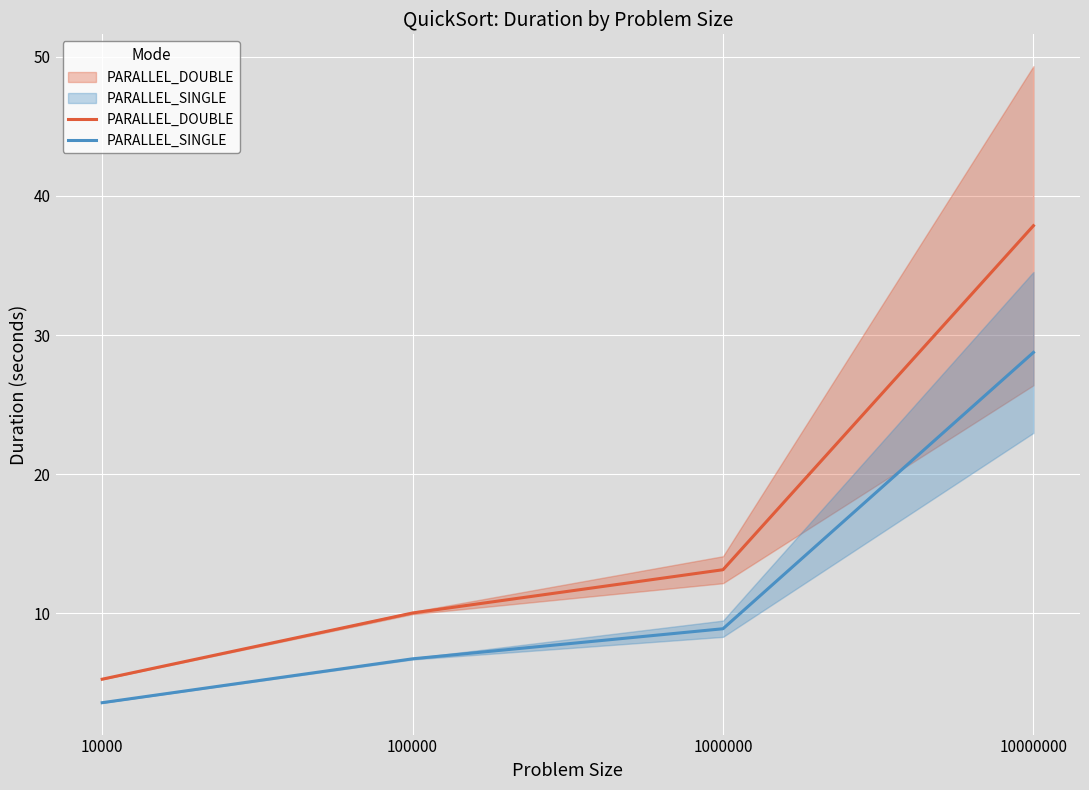

At how many categories does at least one series exceed 30?

1